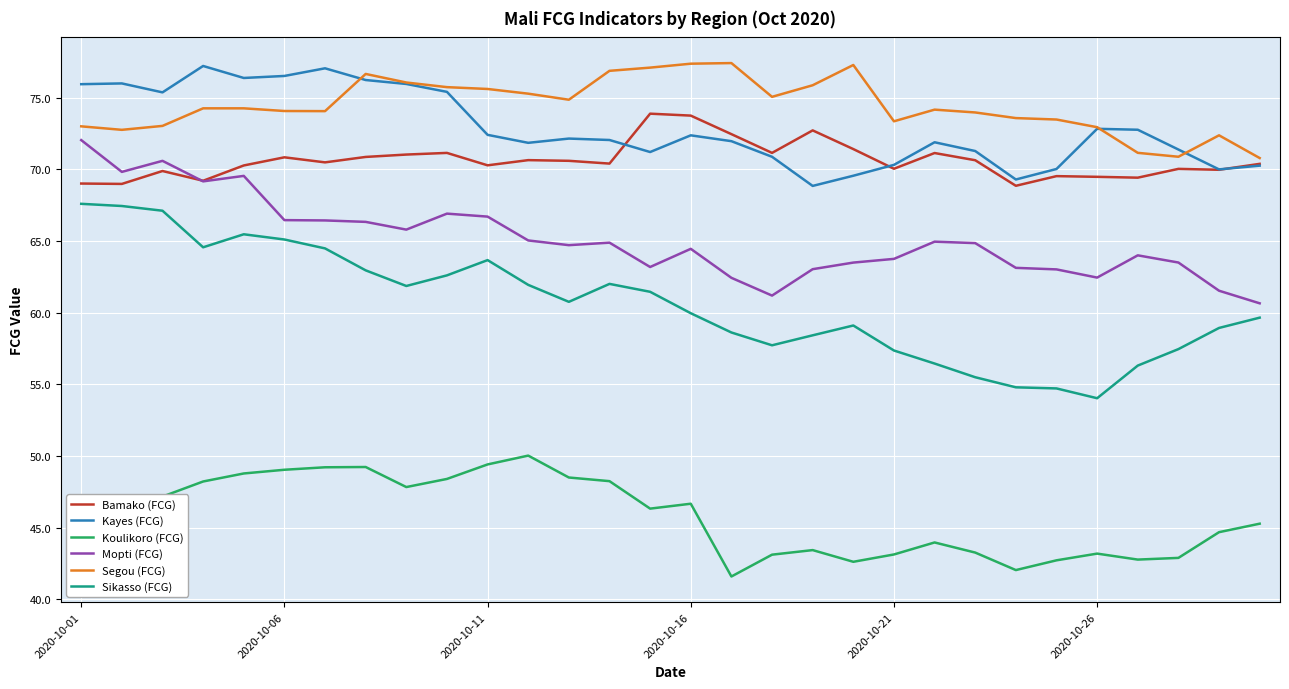

What are all the series names shown in the legend?

Bamako (FCG), Kayes (FCG), Koulikoro (FCG), Mopti (FCG), Segou (FCG), Sikasso (FCG)